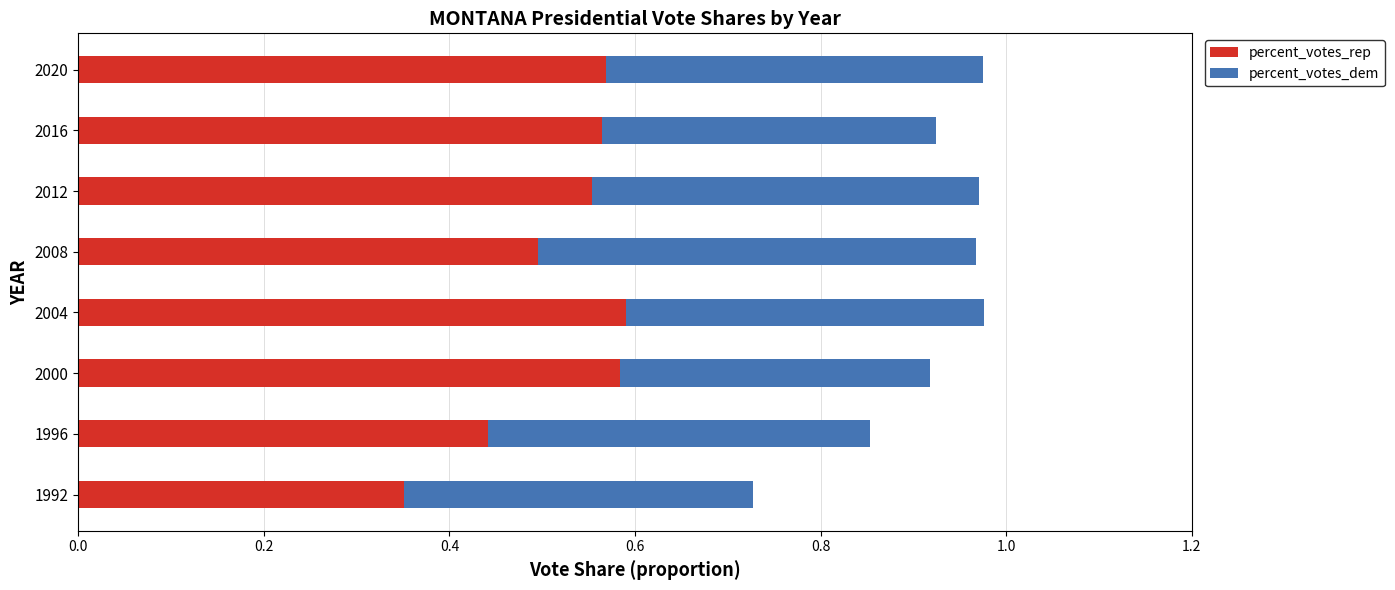

The value of percent_votes_rep at 2004 is 1.0. True or false?

False